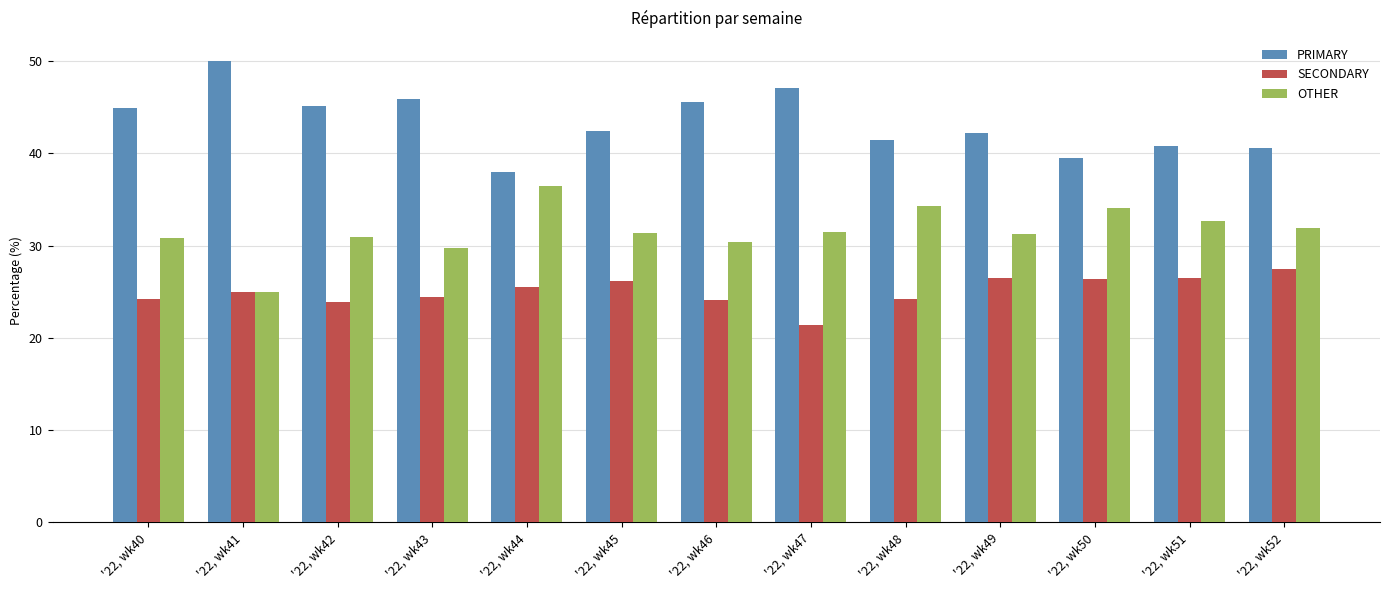

What is the difference between the SECONDARY values at '22, wk42 and '22, wk43?

0.6